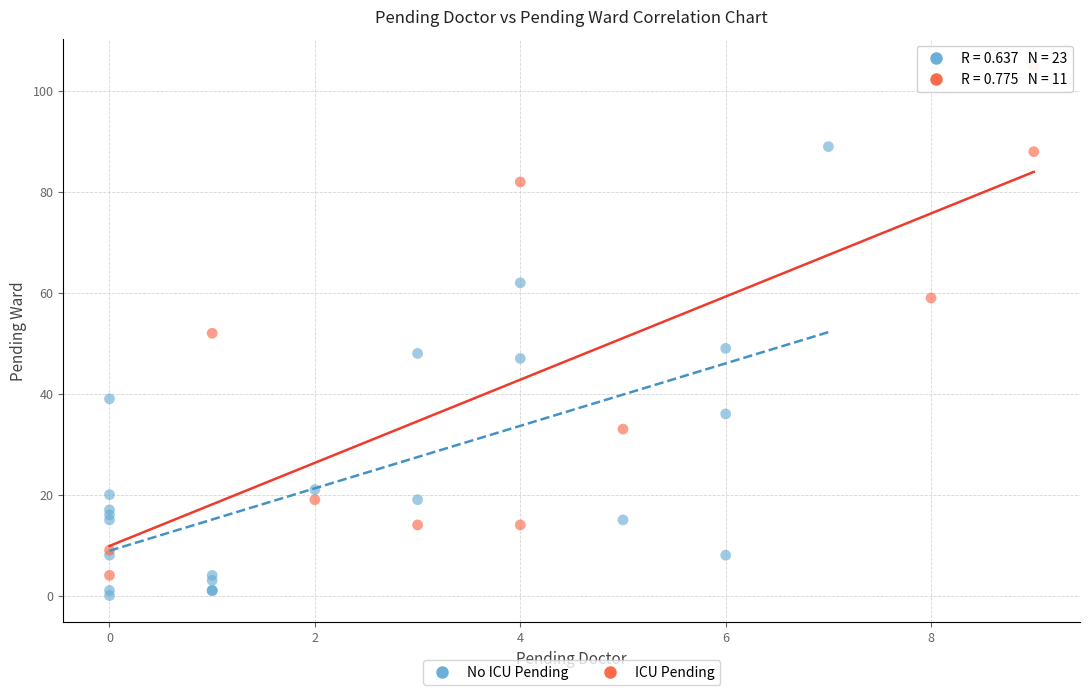

Which series reaches the minimum Y coordinate?

No ICU Pending